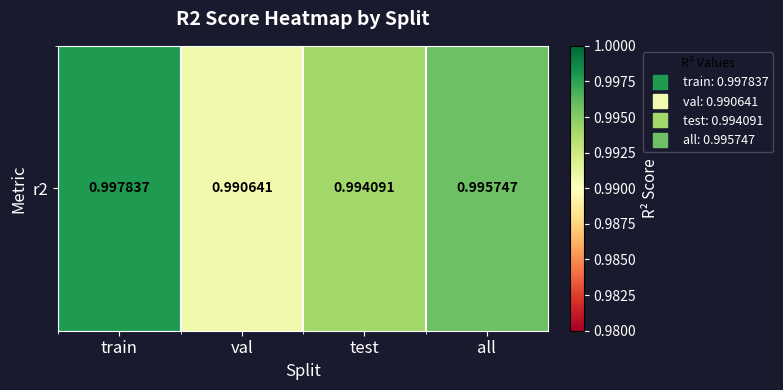

What is the average value?

1.0